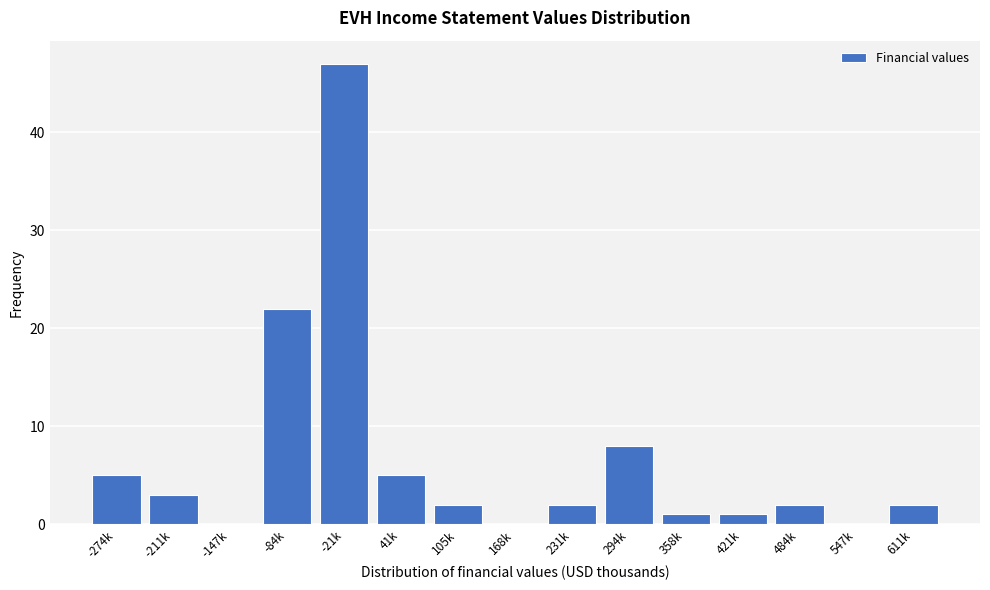

Reading right to left, what are all the values shown in this chart?

611k=2	547k=0	484k=2	421k=1	358k=1	294k=8	231k=2	168k=0	105k=2	41k=5	-21k=47	-84k=22	-147k=0	-211k=3	-274k=5